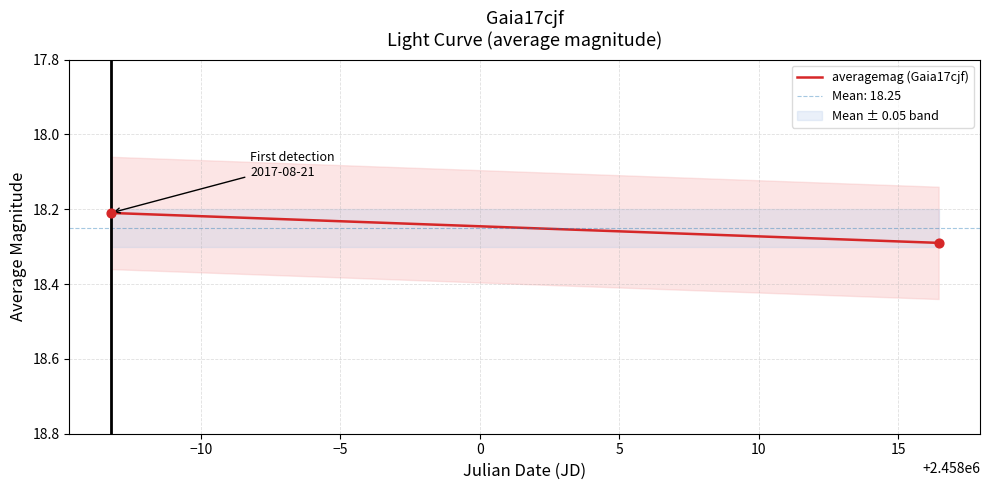

What is the range of X values (max minus min)?

29.7